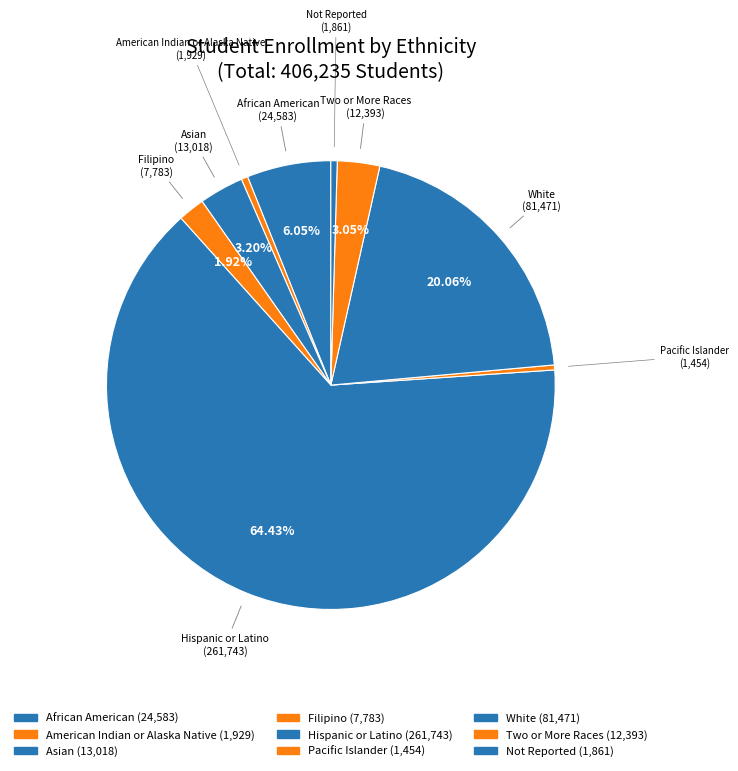

Which has a higher value, Filipino or African American?

African American